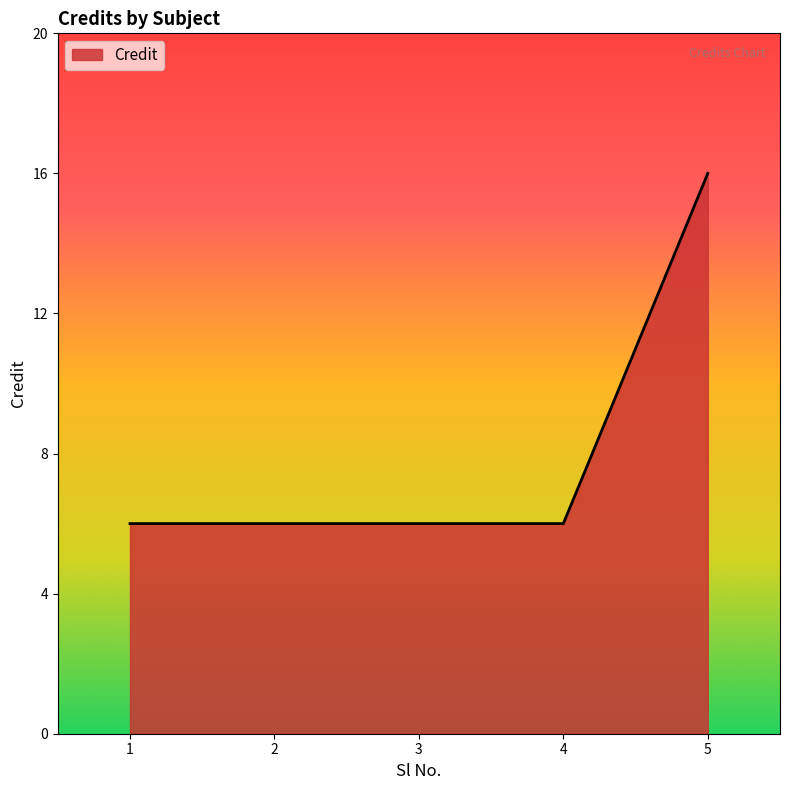

What is the minimum value shown in the chart?

6